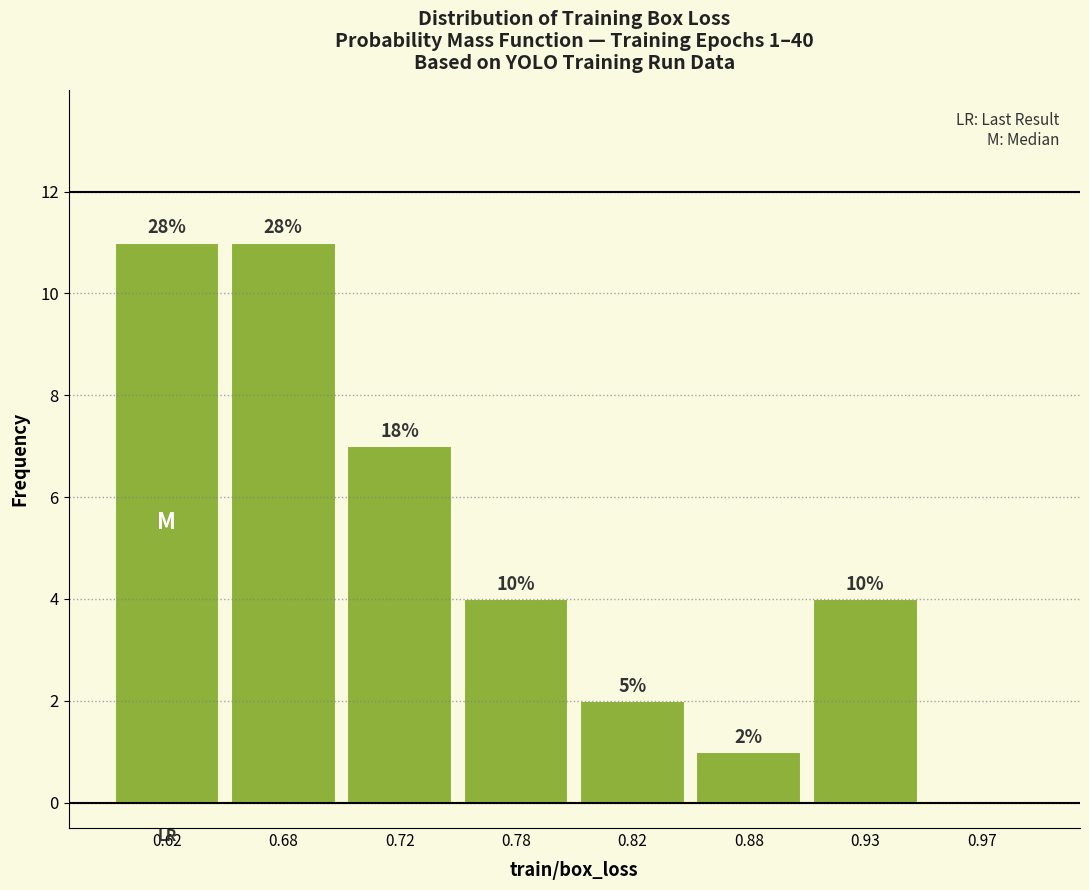

Are the bars horizontal?

No